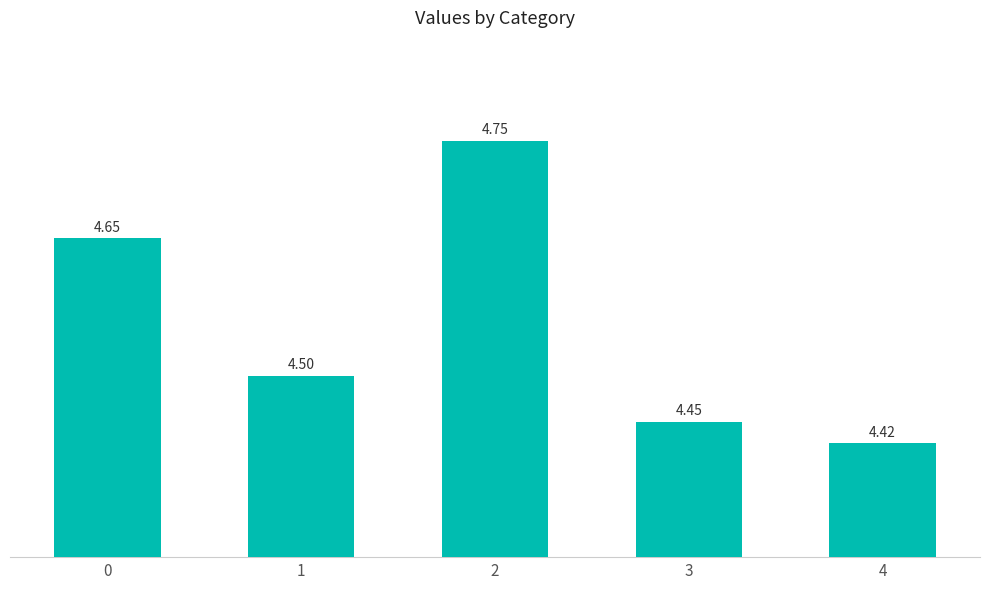

Where is the data nearest to the value 4?

4